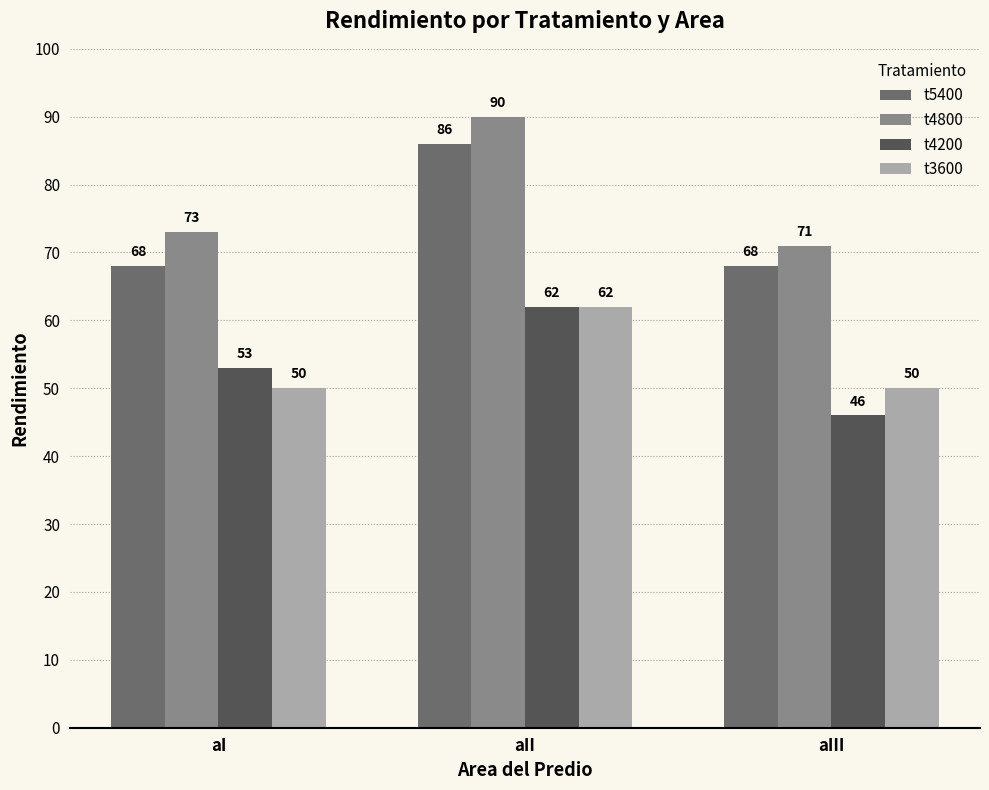

What are all the series names shown in the legend?

t5400, t4800, t4200, t3600